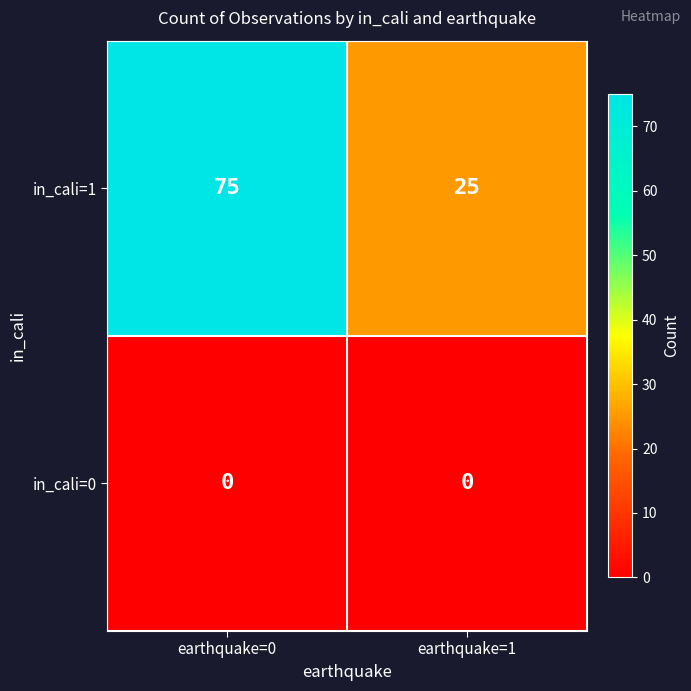

Which series has the widest spread of values?

in_cali=1